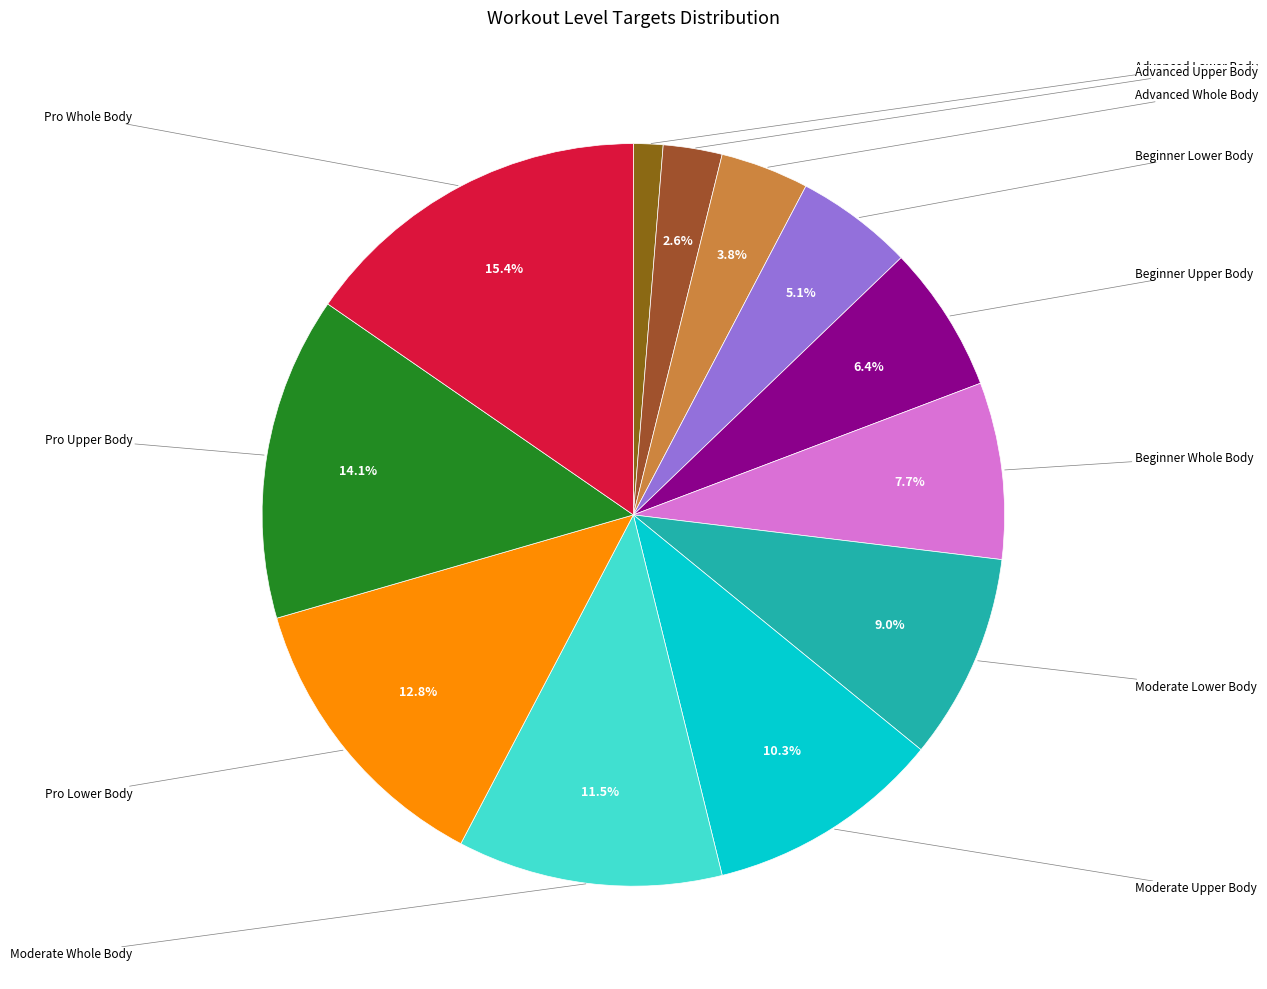

Rank the categories by value from lowest to highest.

Advanced Lower Body, Advanced Upper Body, Advanced Whole Body, Beginner Lower Body, Beginner Upper Body, Beginner Whole Body, Moderate Lower Body, Moderate Upper Body, Moderate Whole Body, Pro Lower Body, Pro Upper Body, Pro Whole Body